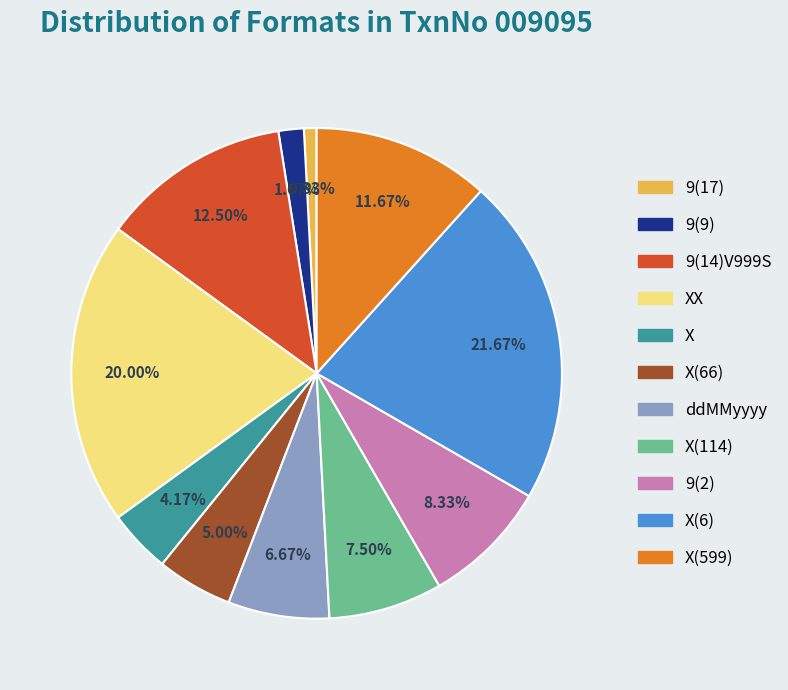

What is the ratio of the value at XX to the value at 9(9)?

12.0